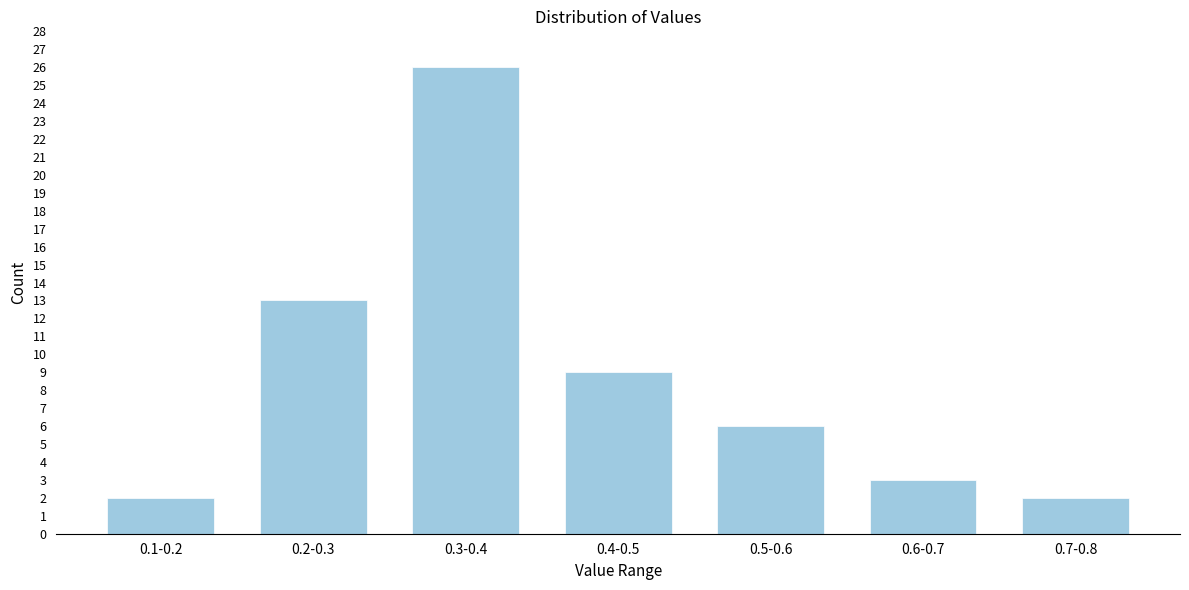

Reading left to right, transcribe all the data shown in this chart.

0.1-0.2=2	0.2-0.3=13	0.3-0.4=26	0.4-0.5=9	0.5-0.6=6	0.6-0.7=3	0.7-0.8=2